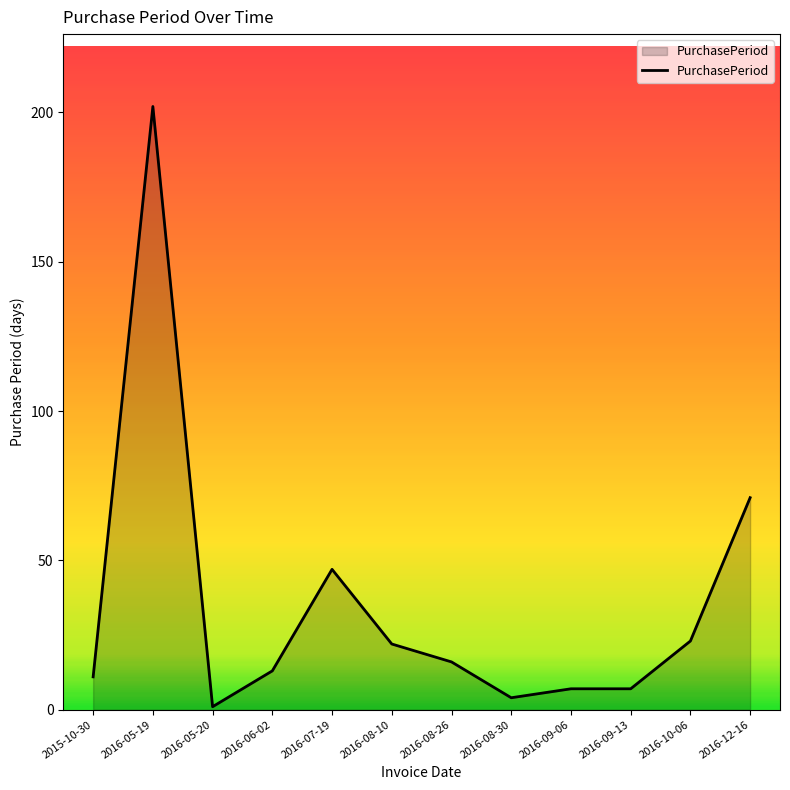

At which category does the chart reach its minimum across all series?

2016-05-20